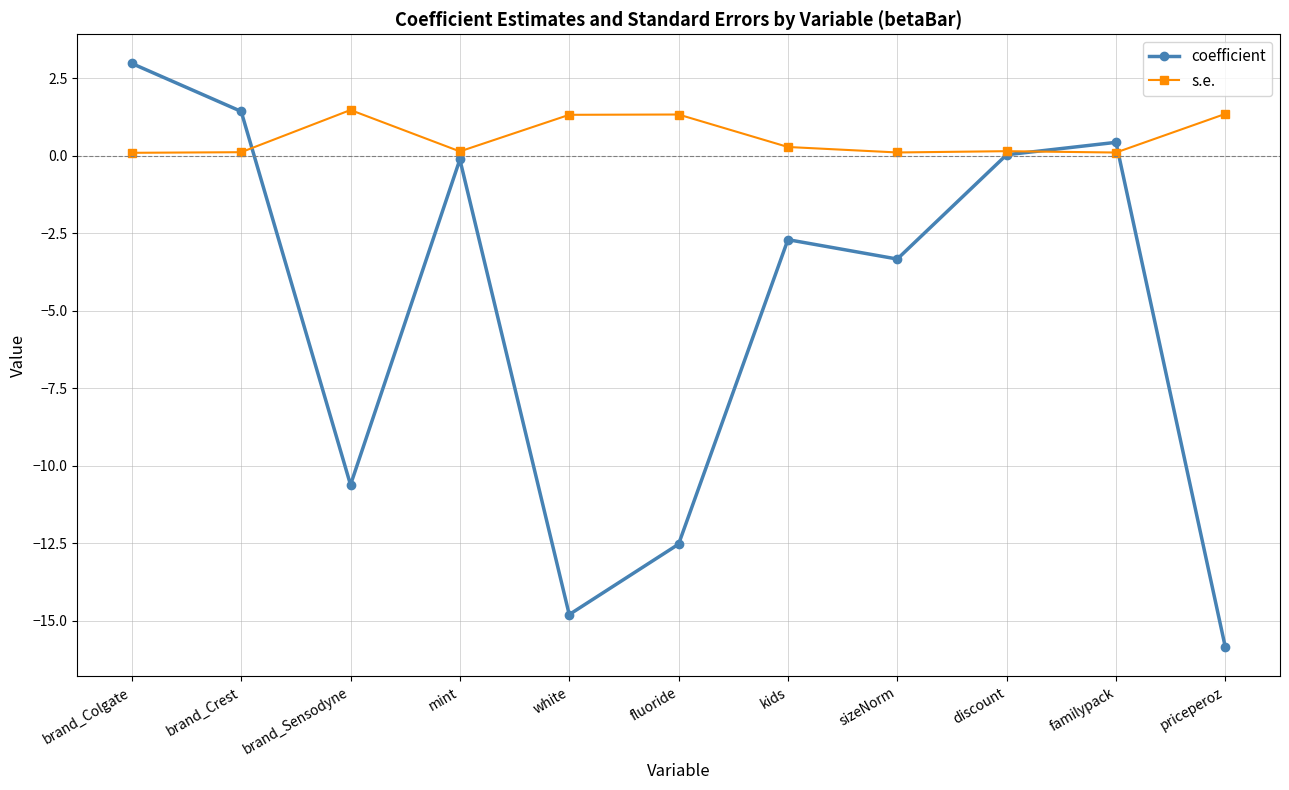

True or false: s.e. and coefficient intersect in this chart.

True